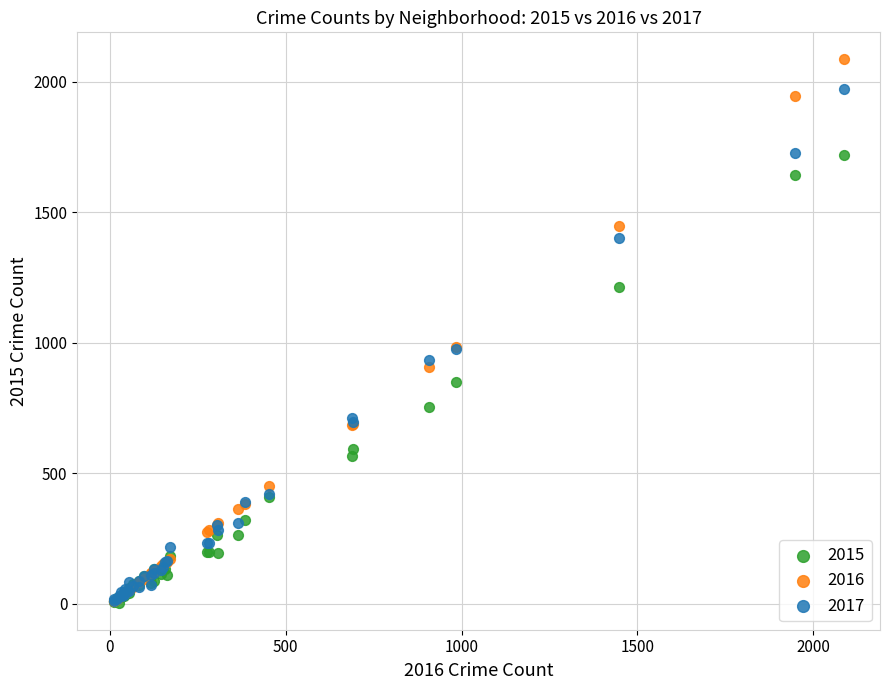

What are all the series names shown in the legend?

2015, 2016, 2017